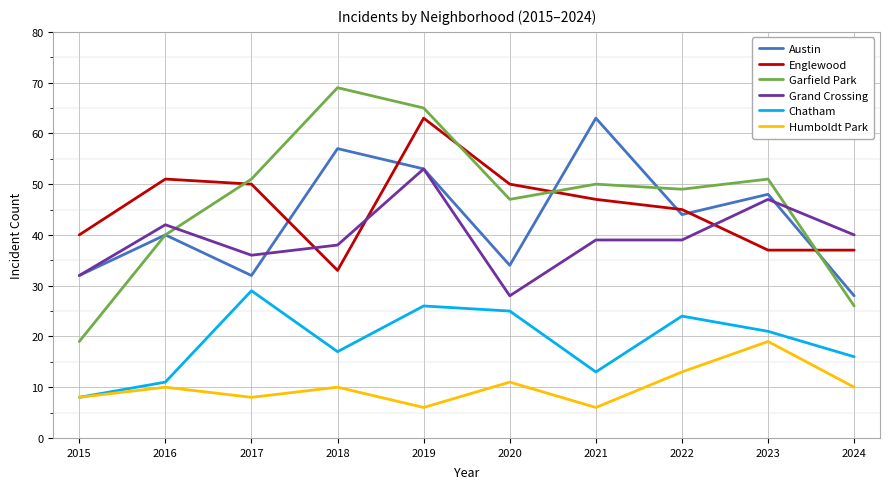

What is the total value across all series at 2016?

194